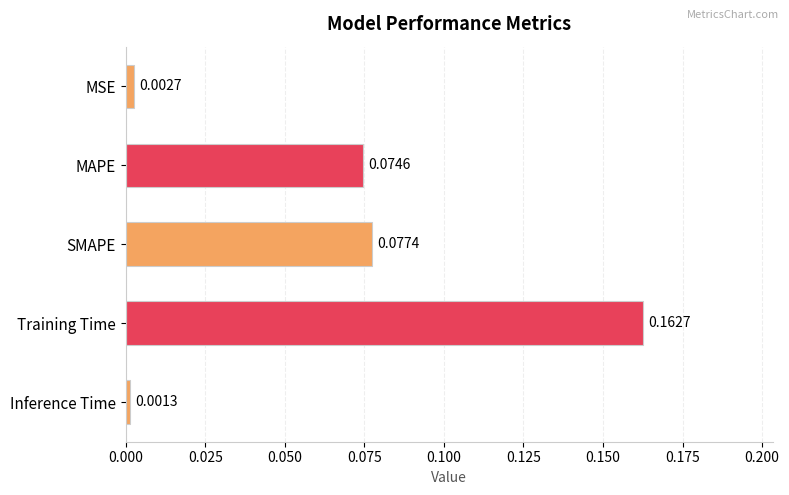

Are the bars horizontal?

Yes